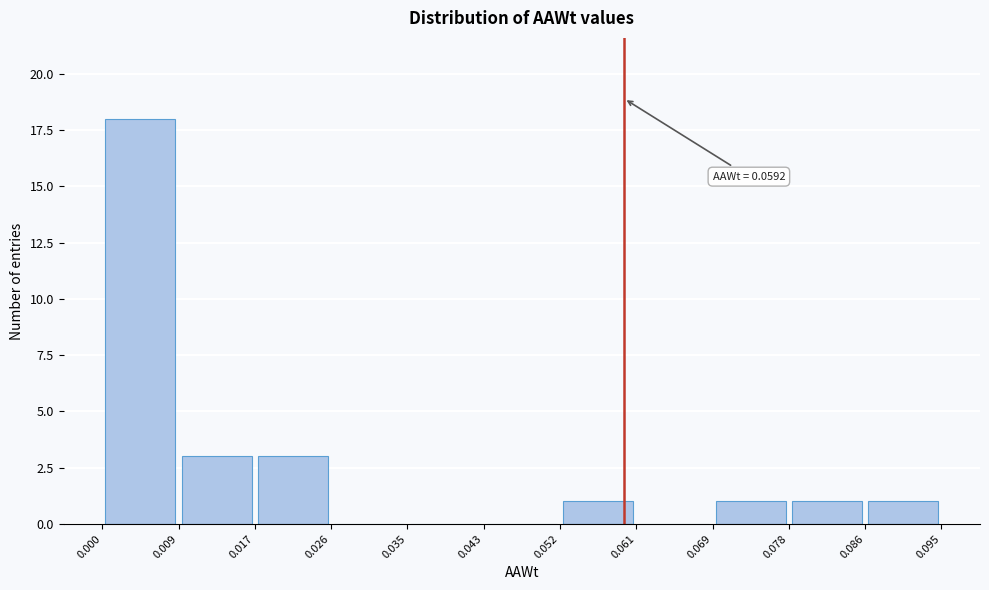

Which range on the x-axis has the tallest bar?

0.000 to 0.009